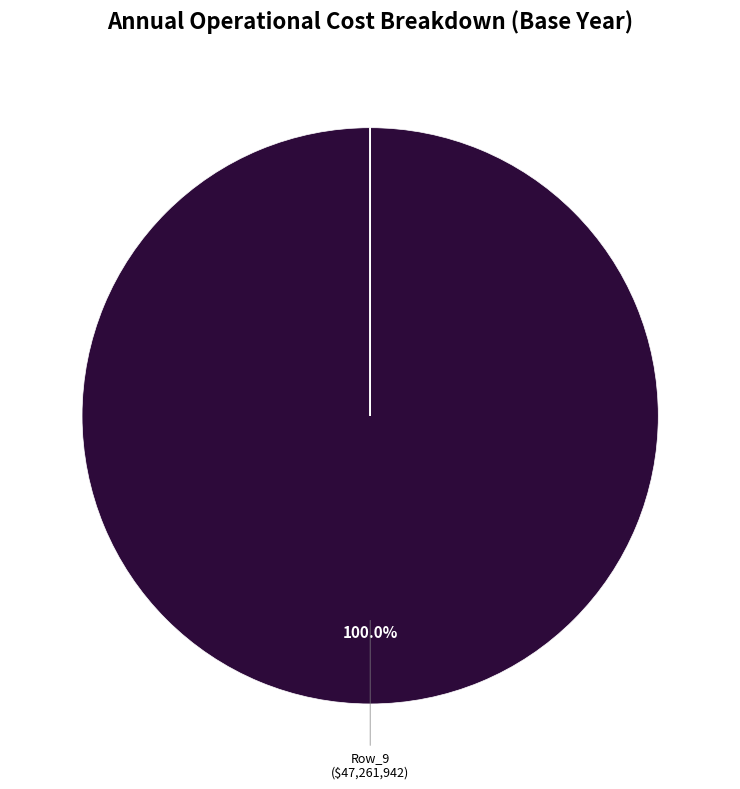

Which slice is the largest?

9